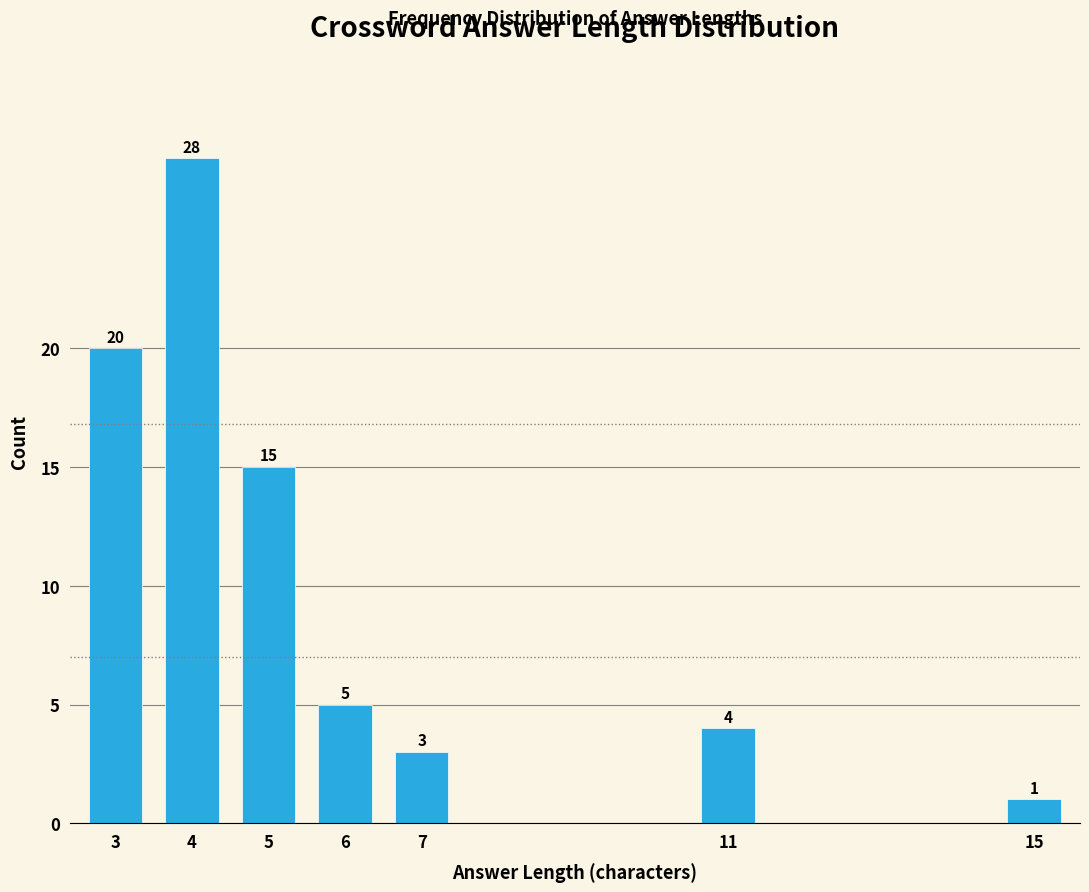

Reading right to left, transcribe all the data shown in this chart.

1	4	3	5	15	28	20